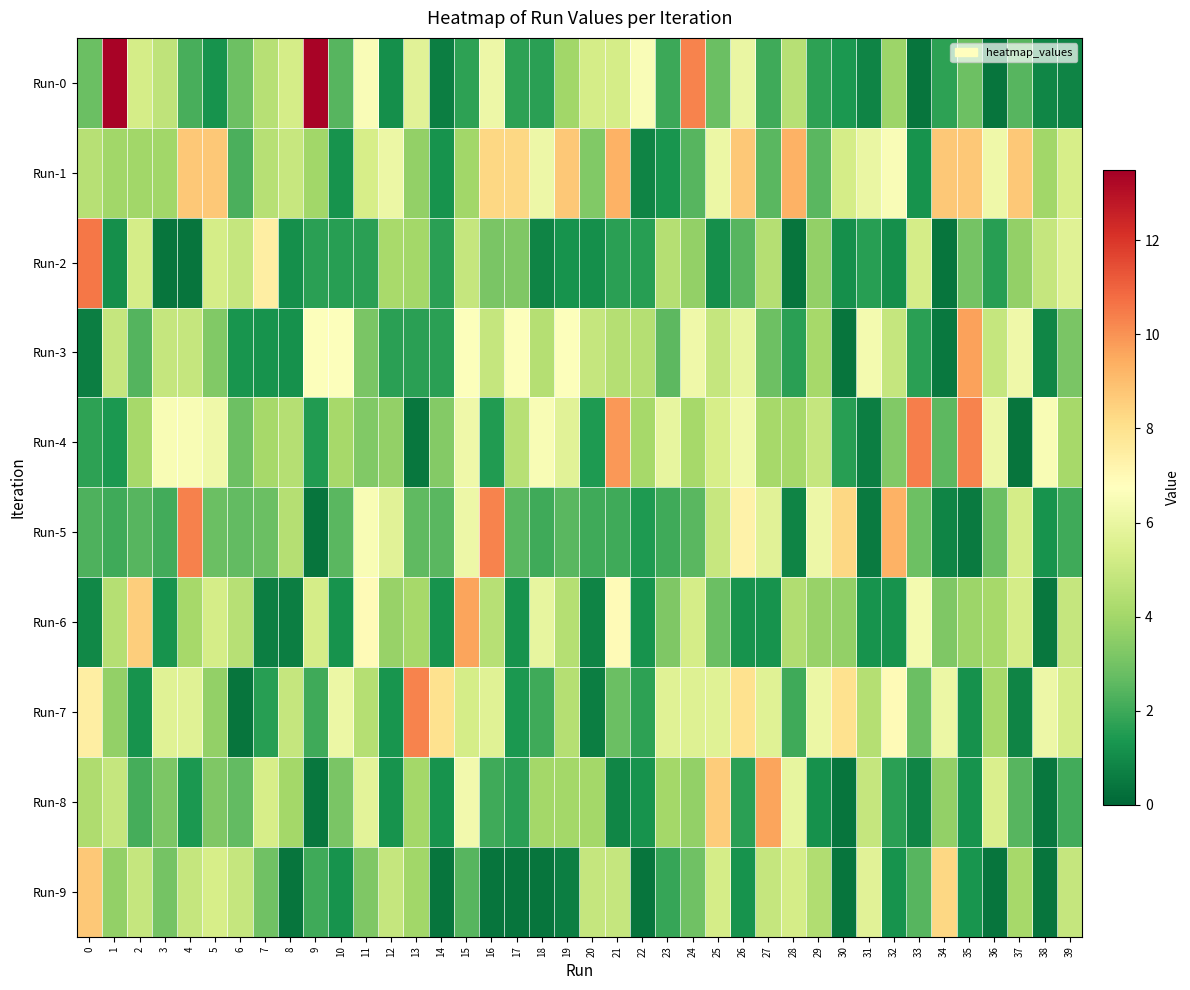

At which category is the sum across all series the highest?

15